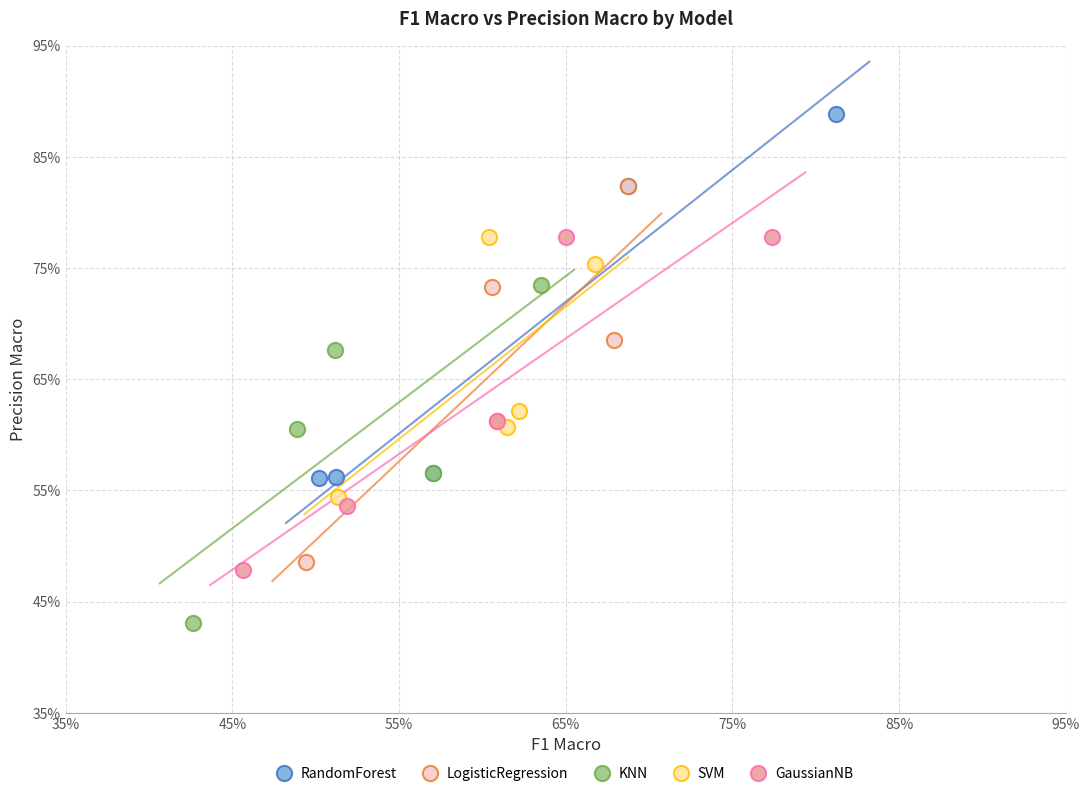

Which series has the largest Y range (max minus min)?

LogisticRegression